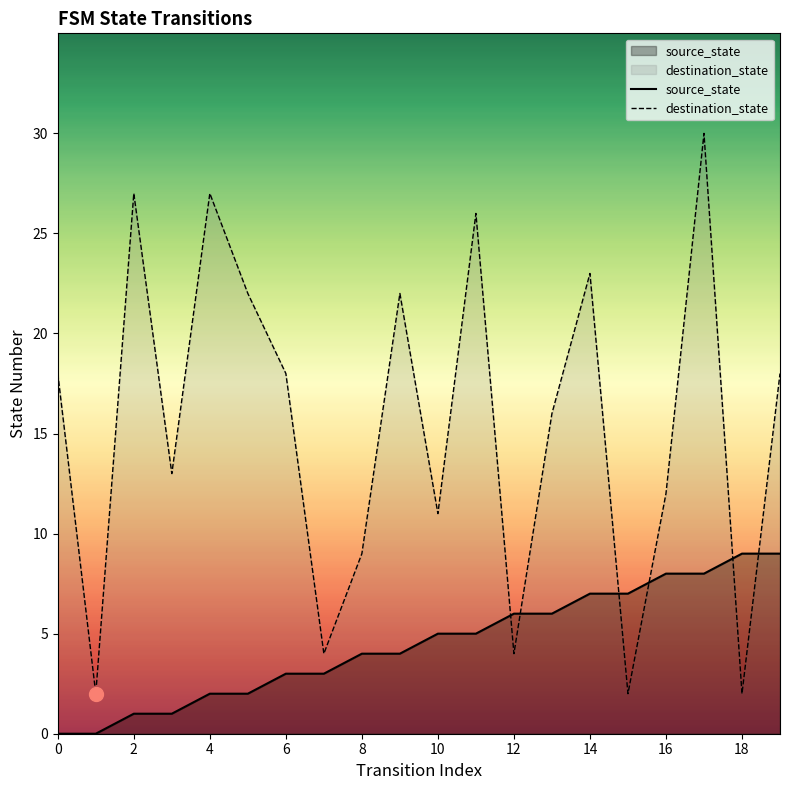

Which category has the highest value in the source_state series?

18